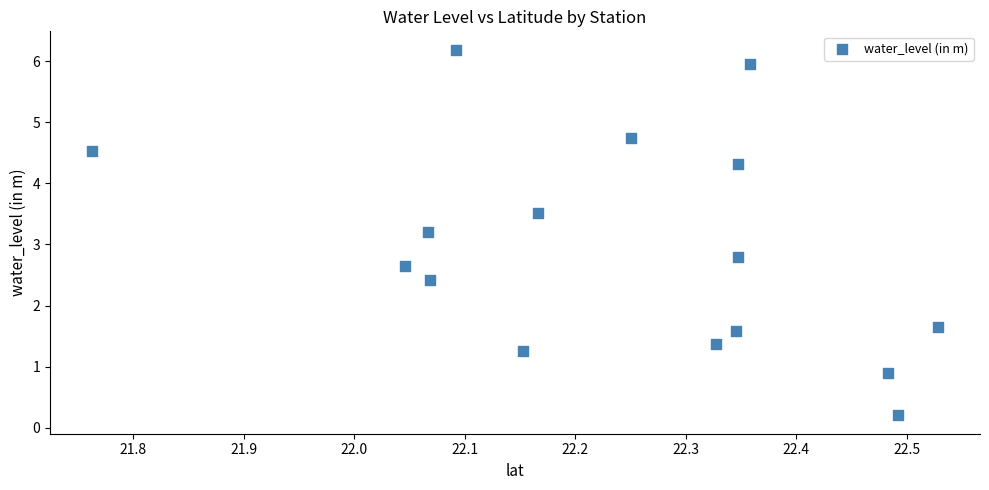

What is the range of Y values (max minus min)?

6.0